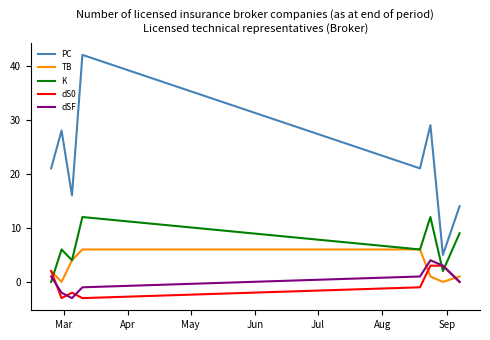

List the series in order of their peak value, highest first.

PC, K, TB, dSF, dS0